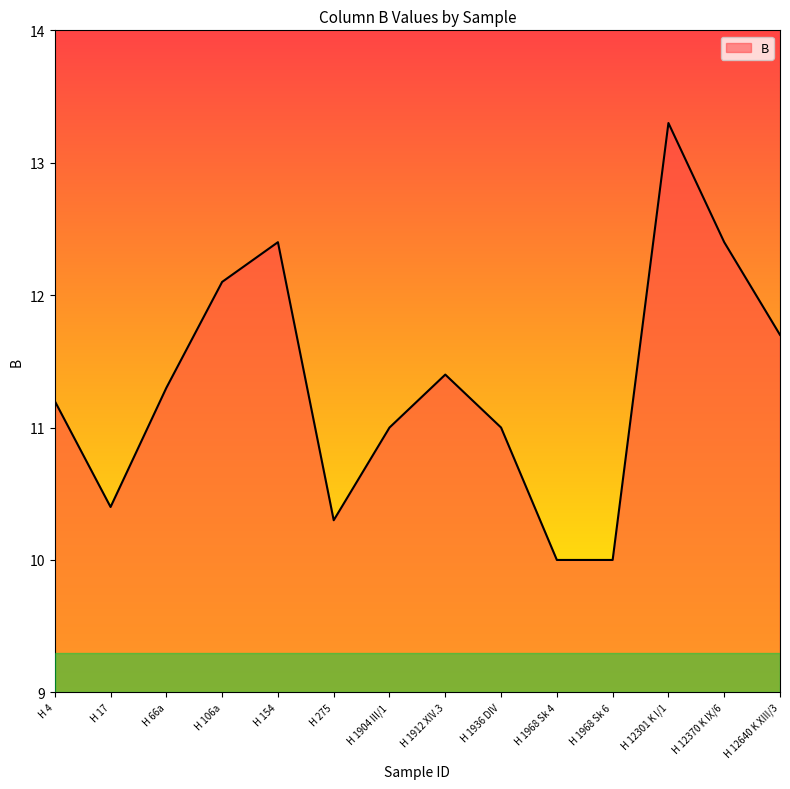

What is the difference between the values at H 1968 Sk 6 and H 12370 K IX/6?

2.4